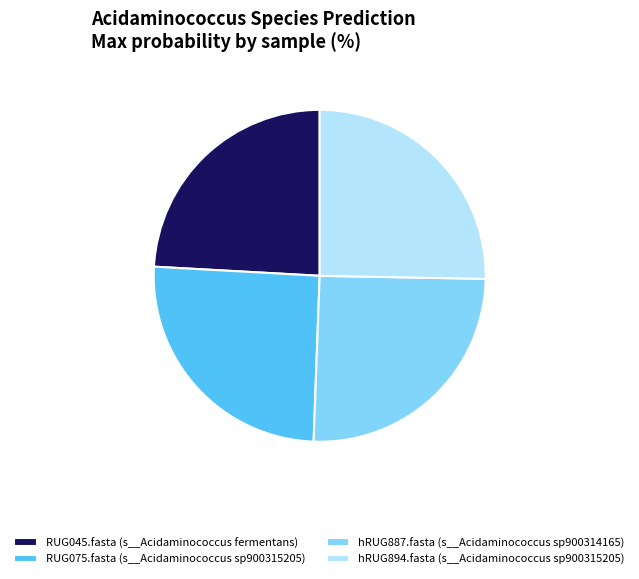

How many segments does this pie chart have?

4